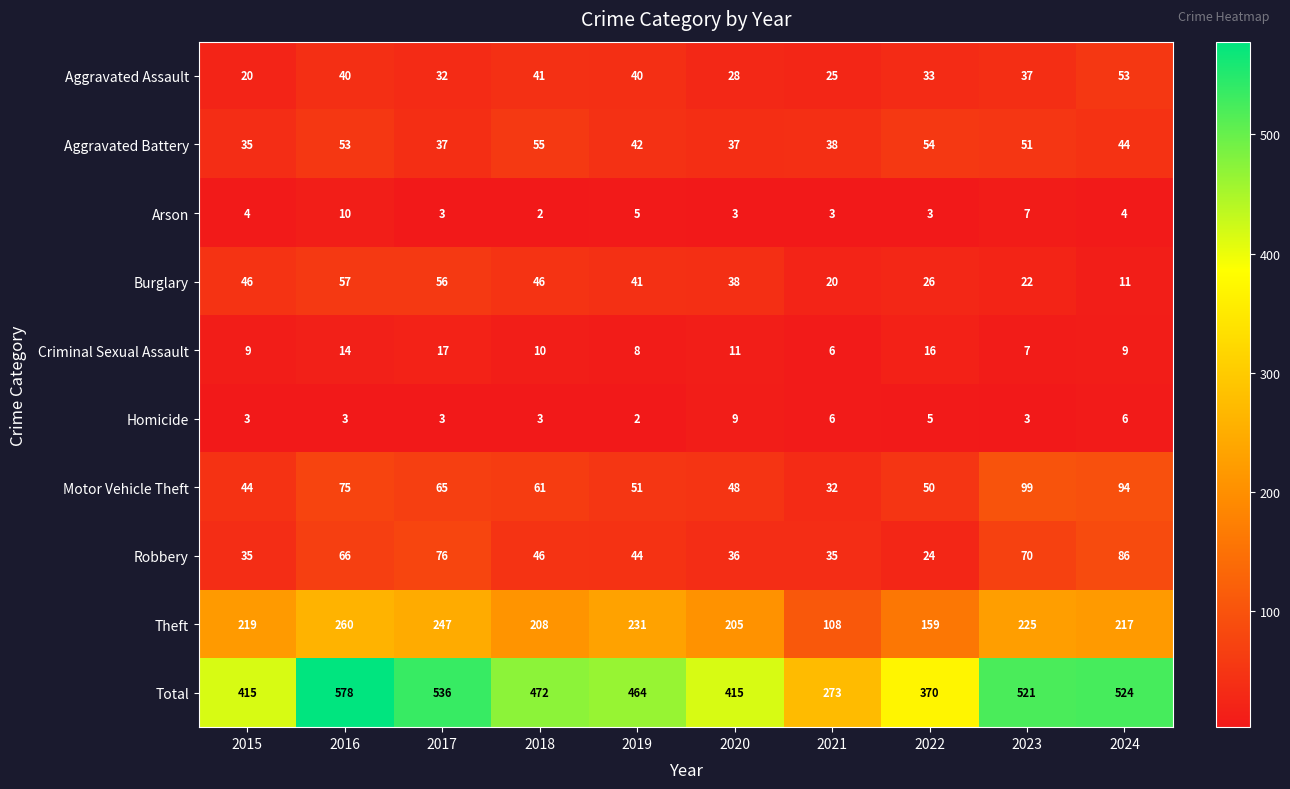

The Motor Vehicle Theft series shows 44 at 2015. True or false?

True